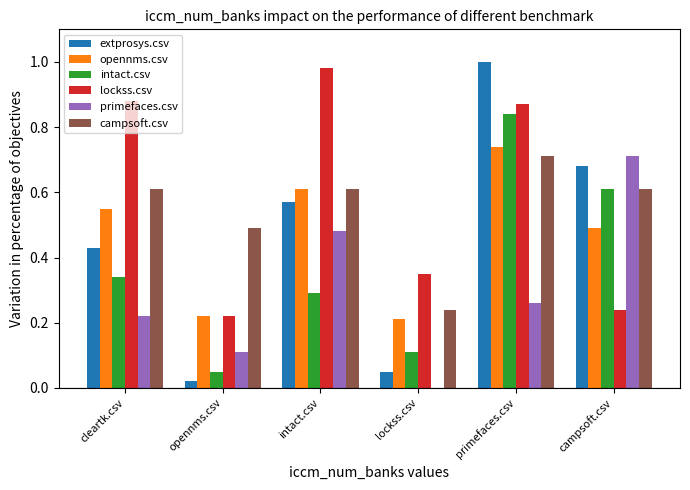

Which category has the highest value in the opennms.csv series?

primefaces.csv